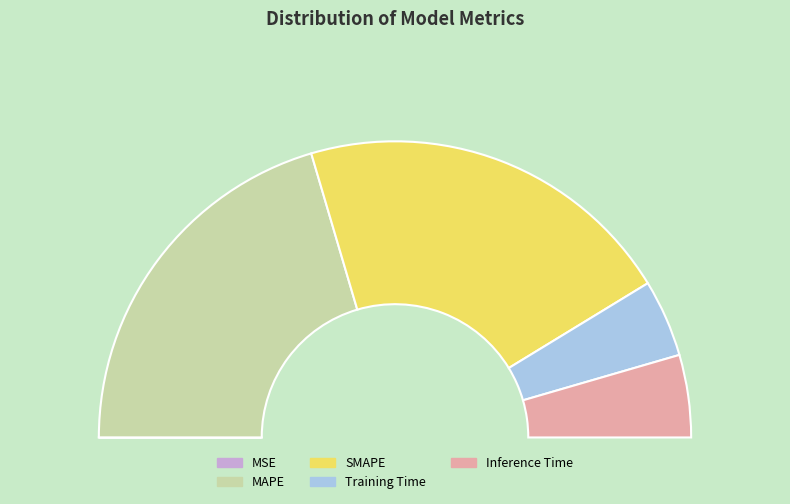

Is there any slice that represents more than half of the pie?

No